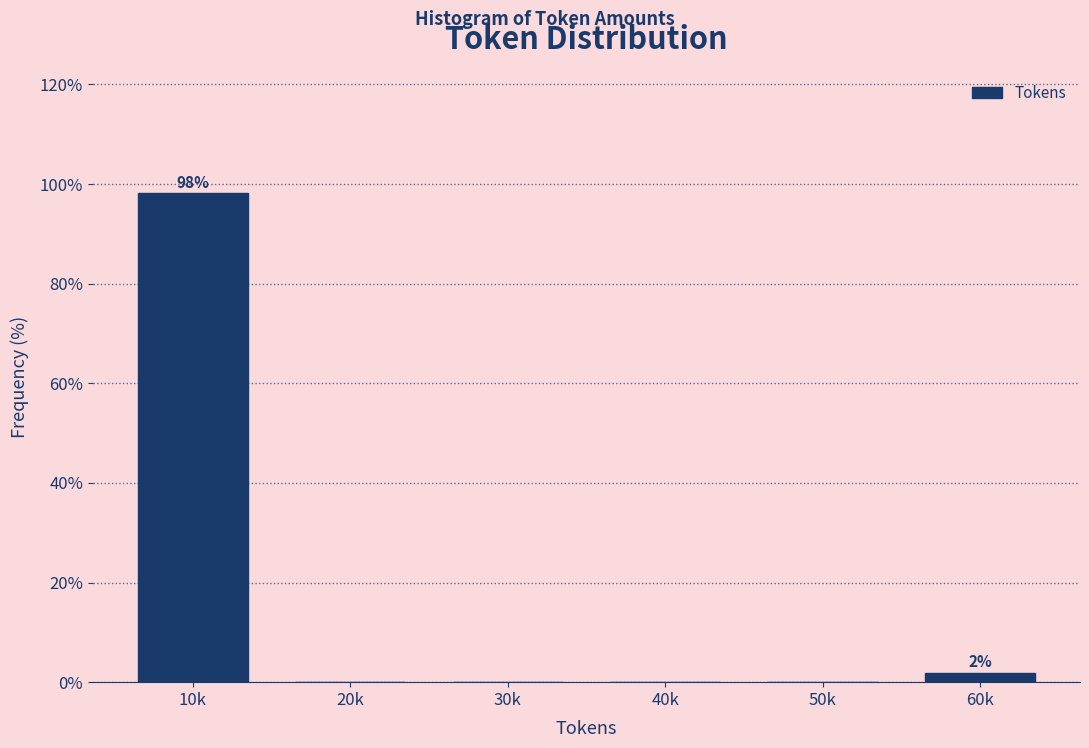

Reading left to right, list all the values displayed in this chart.

10k=98.1	20k=0.0	30k=0.0	40k=0.0	50k=0.0	60k=1.9